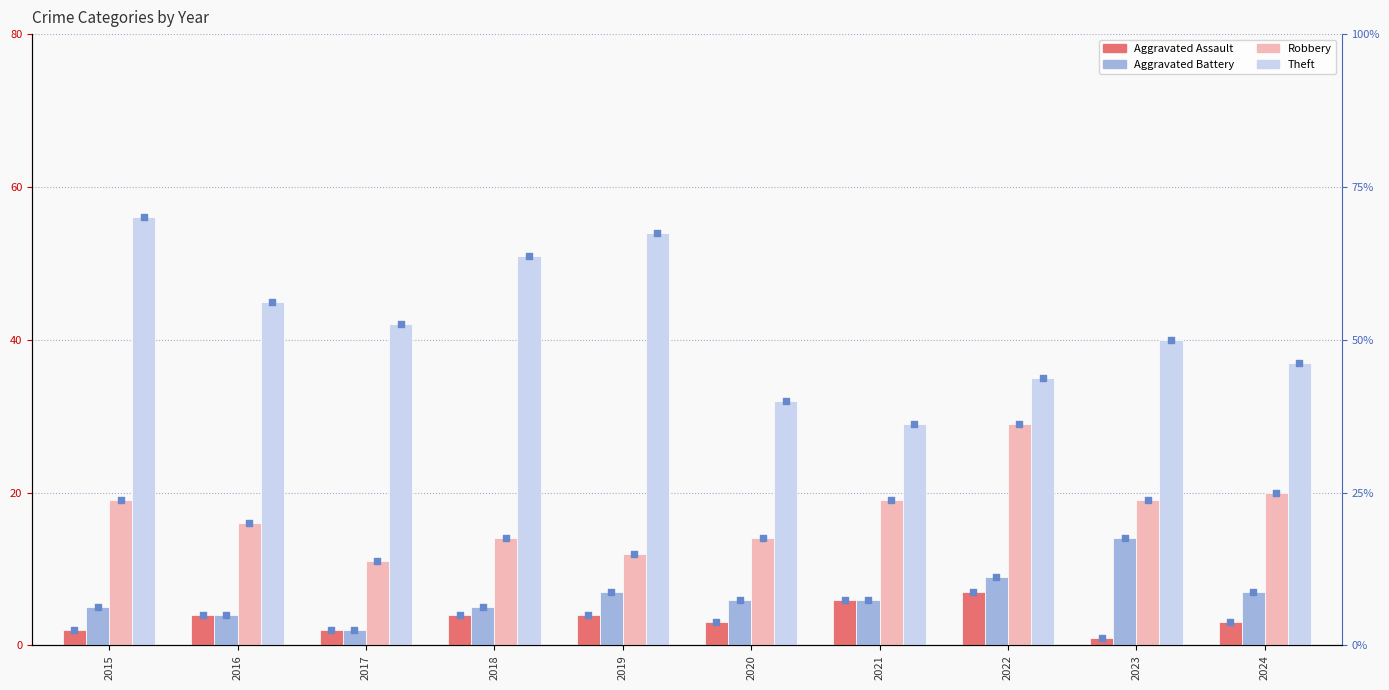

Which series has the largest total across all categories?

Theft